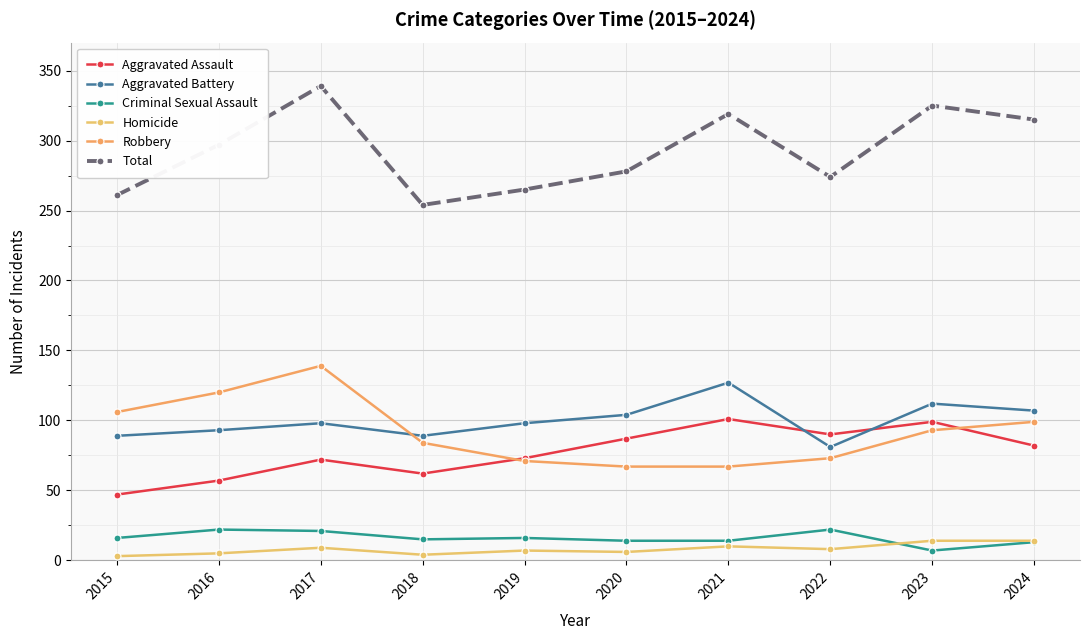

At which label does Aggravated Assault first exceed 82?

2020